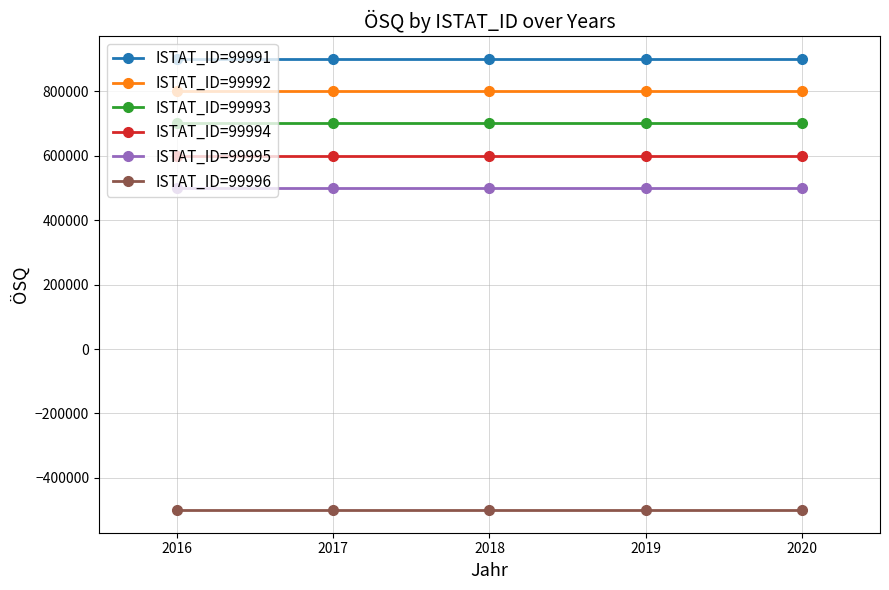

What are all the series names shown in the legend?

ISTAT_ID=99991, ISTAT_ID=99992, ISTAT_ID=99993, ISTAT_ID=99994, ISTAT_ID=99995, ISTAT_ID=99996